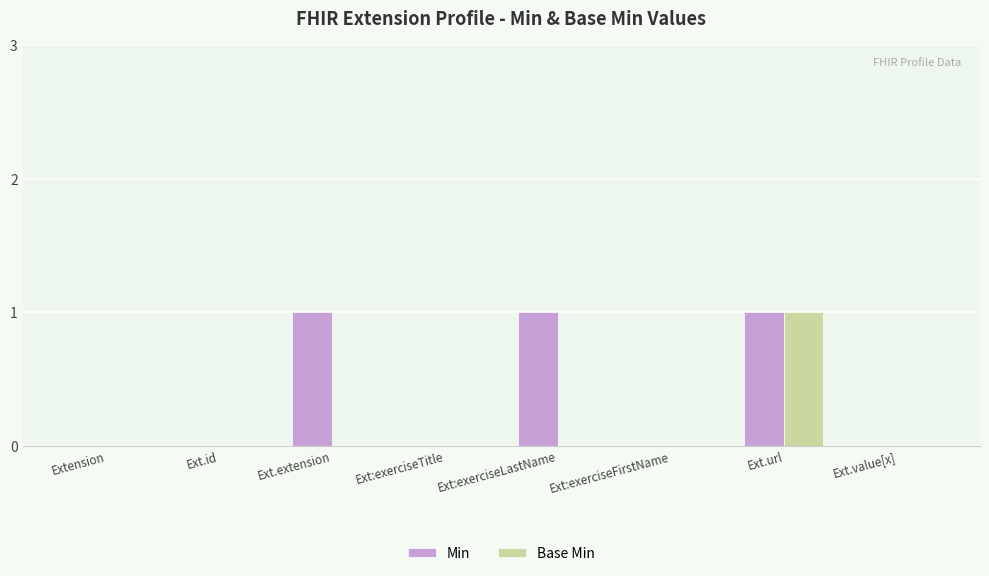

The value of Min at Ext:exerciseTitle is 0. True or false?

True